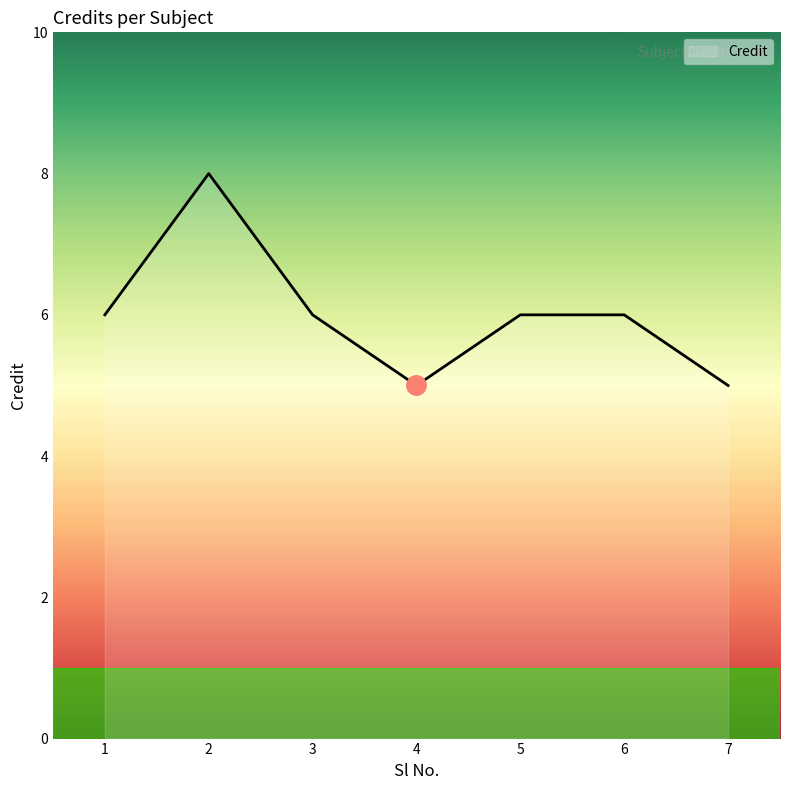

How many series are shown in this chart?

1